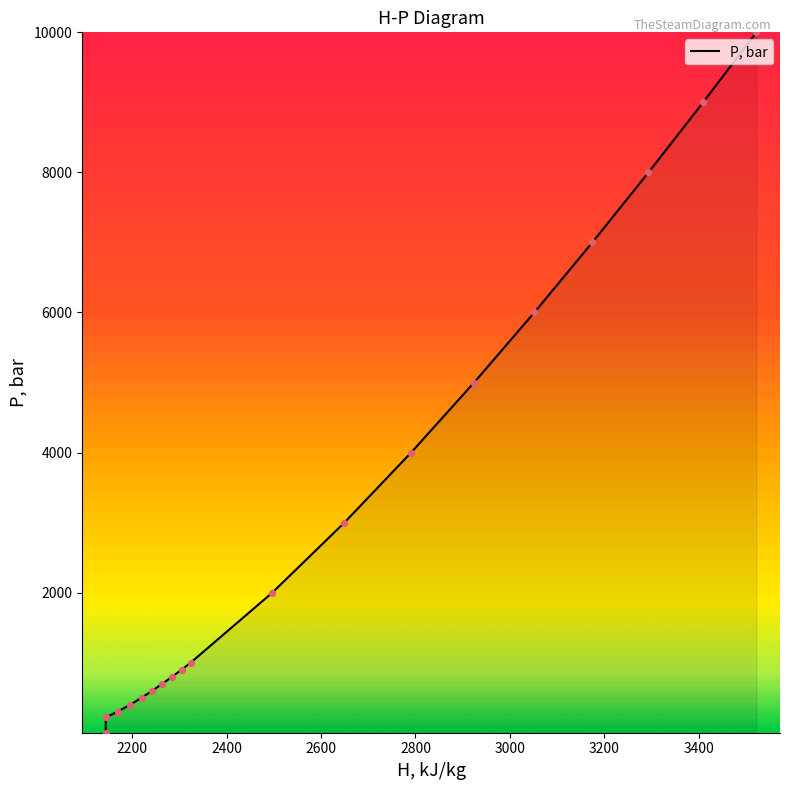

What is the change in value from 3051.658773236897 to 2790.7569051703854?

-2000.0